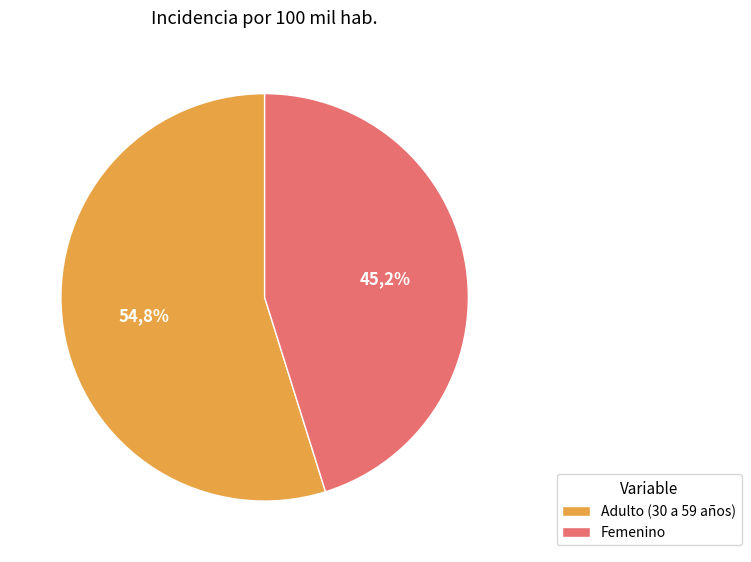

To the nearest percent, what is the difference between the largest and smallest slice percentages?

10%